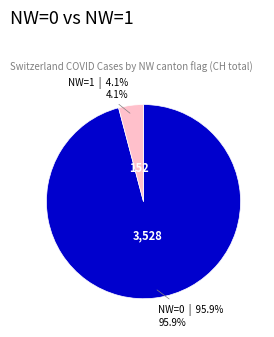

What percentage is the NW=0 slice, to the nearest percent?

96%